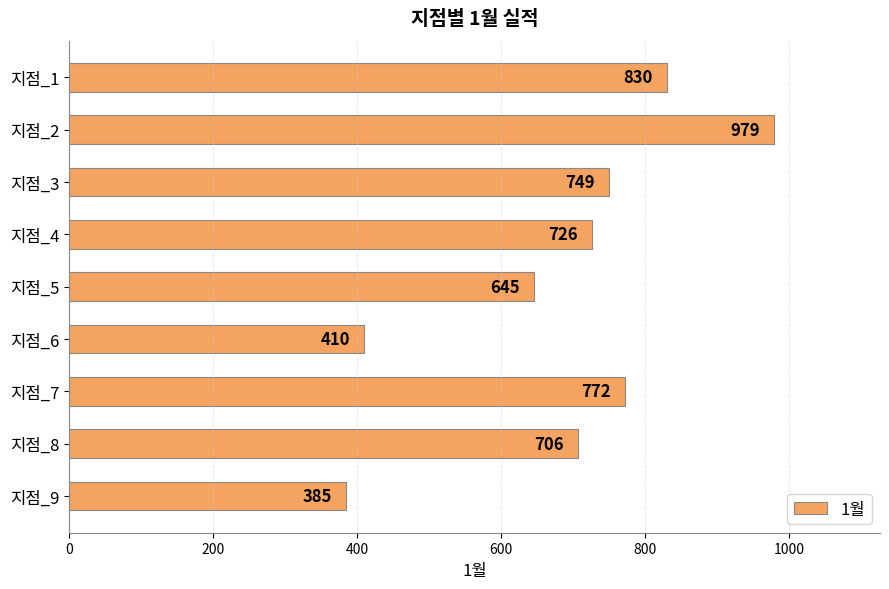

The chart shows a value of 830 at 지점_1. True or false?

True